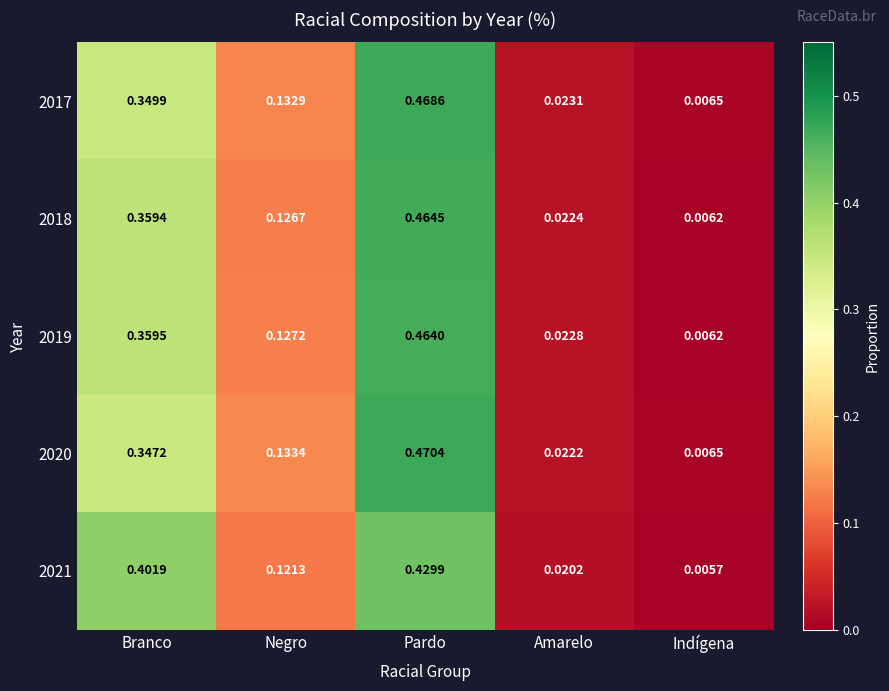

Which category has the lowest value across all series?

Indígena